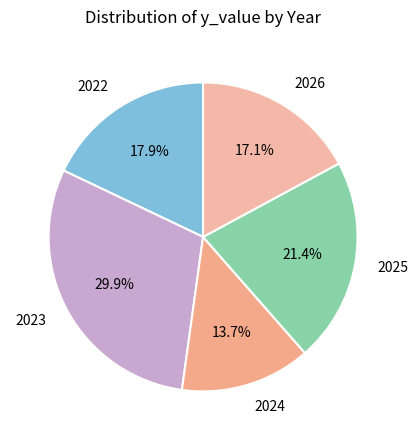

Do 2023 and 2025 together represent more than half of the pie?

Yes